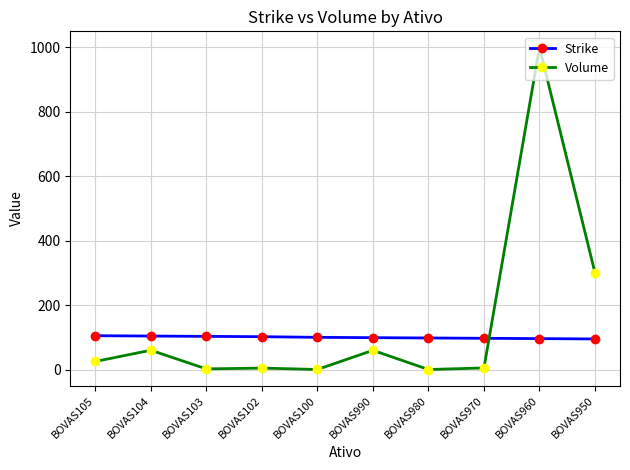

What is the average value of the Strike series?

99.9